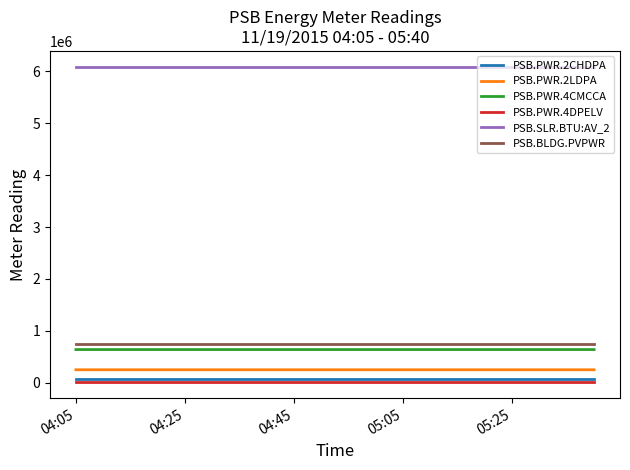

What is the difference between the maximum and minimum values in the PSB.PWR.2CHDPA series?

1